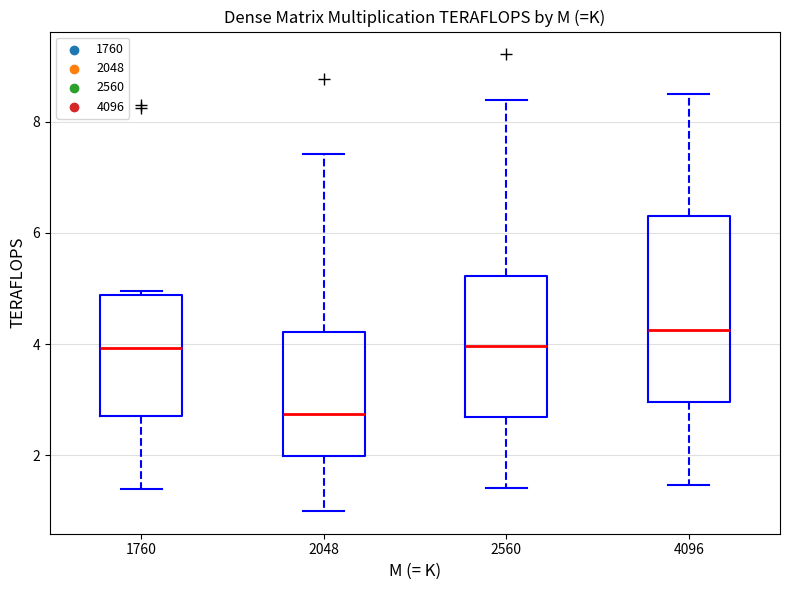

Reading left to right, read every box against the y-axis: the position of its median line, the range the box covers, and the ends of its whiskers. The values are not printed on the chart, so give them approximately, as read against the axis.

1760: median 4.0, box 2.8 to 4.8, whiskers 1.4 to 5.0
2048: median 2.8, box 2.0 to 4.2, whiskers 1.0 to 7.4
2560: median 4.0, box 2.6 to 5.2, whiskers 1.4 to 8.4
4096: median 4.2, box 3.0 to 6.4, whiskers 1.4 to 8.4